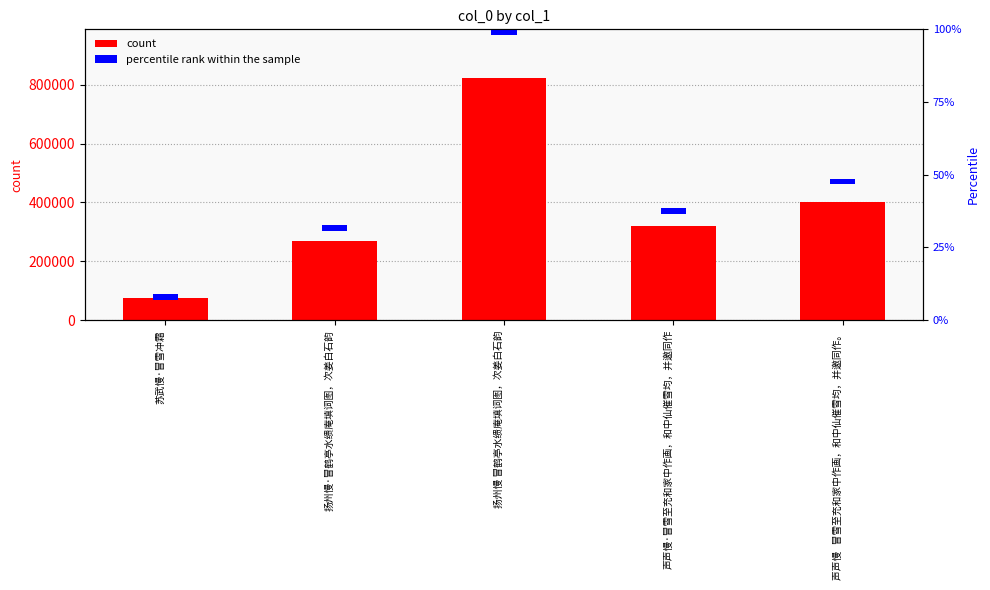

The percentile rank within the sample series shows 2 at 扬州慢·冒鹤亭水缋庵填词图，次姜白石韵. True or false?

True